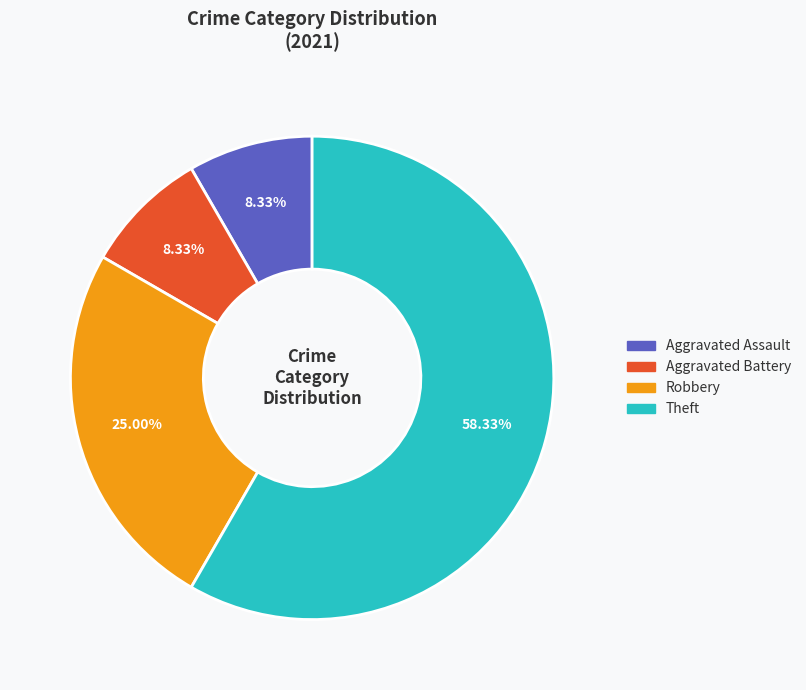

Is there a majority slice in this chart?

Yes